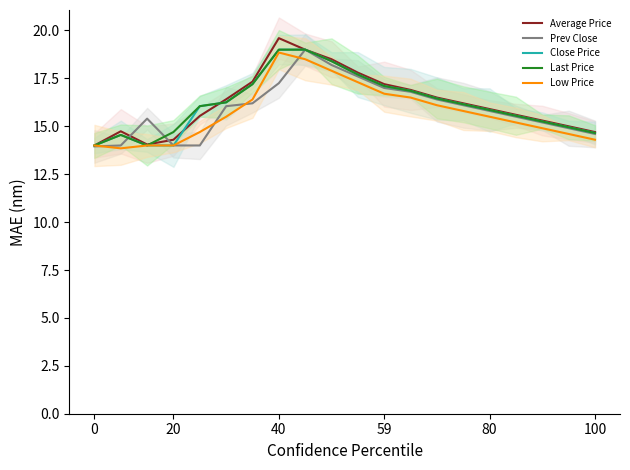

True or false: Close Price has a value of 17.1 at 59.

True